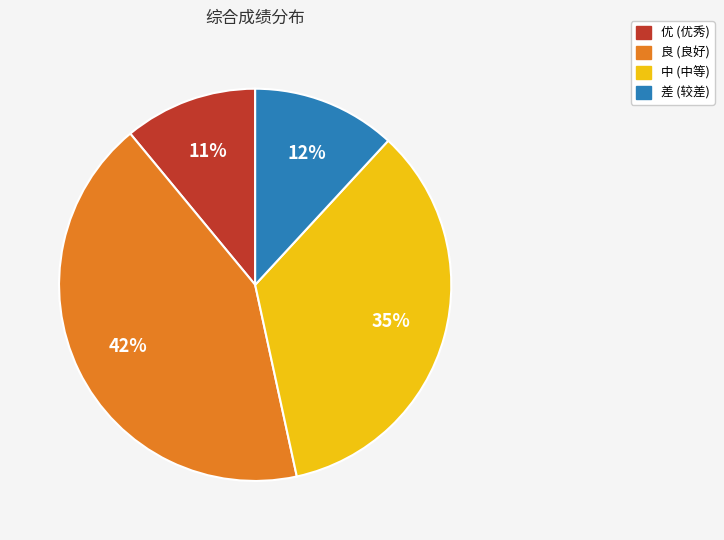

Approximately how many times larger is the value at 差 compared to 优?

1.1